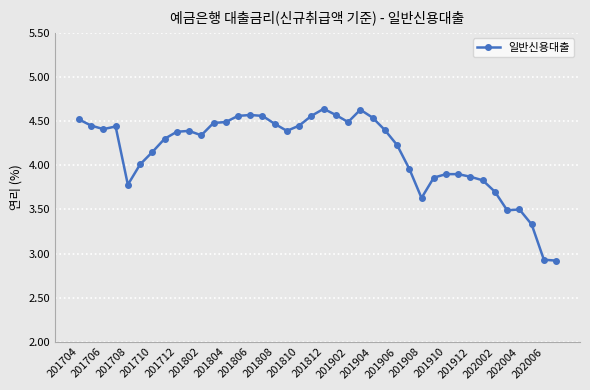

What is the sum of all values?

166.0